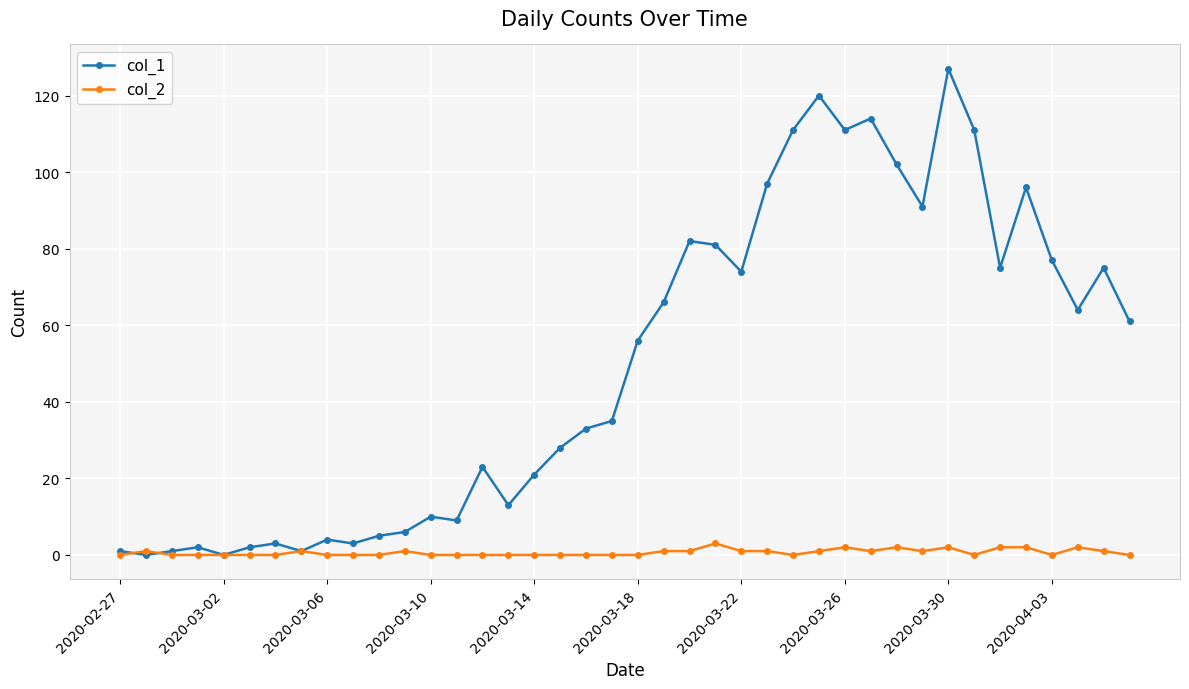

What is the highest value of the col_1 series?

127